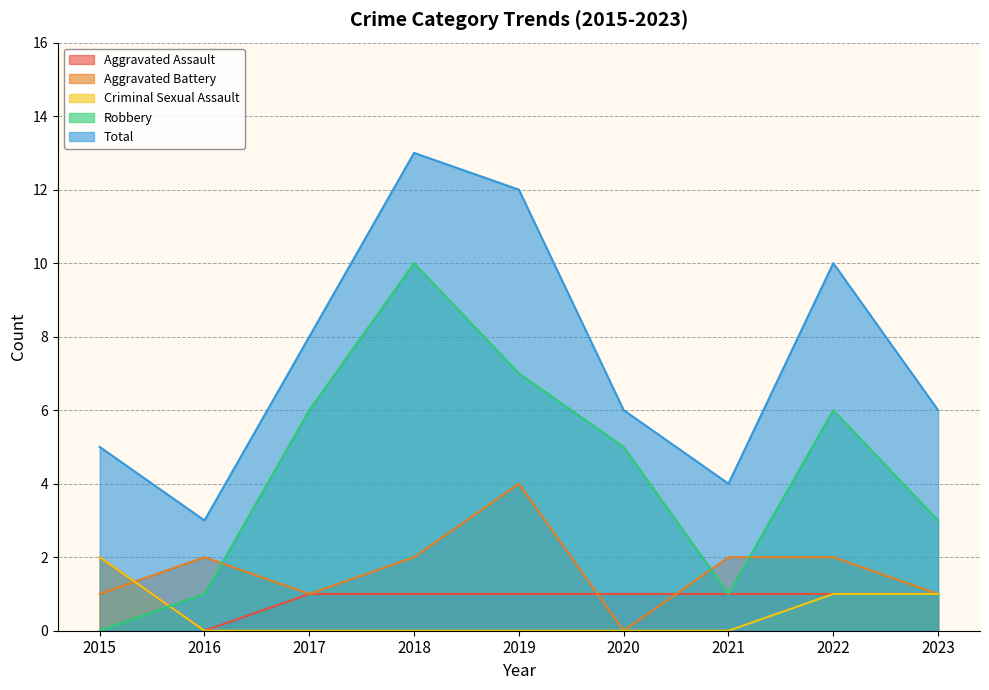

True or false: Criminal Sexual Assault has more than 2 points higher than both neighbors.

False